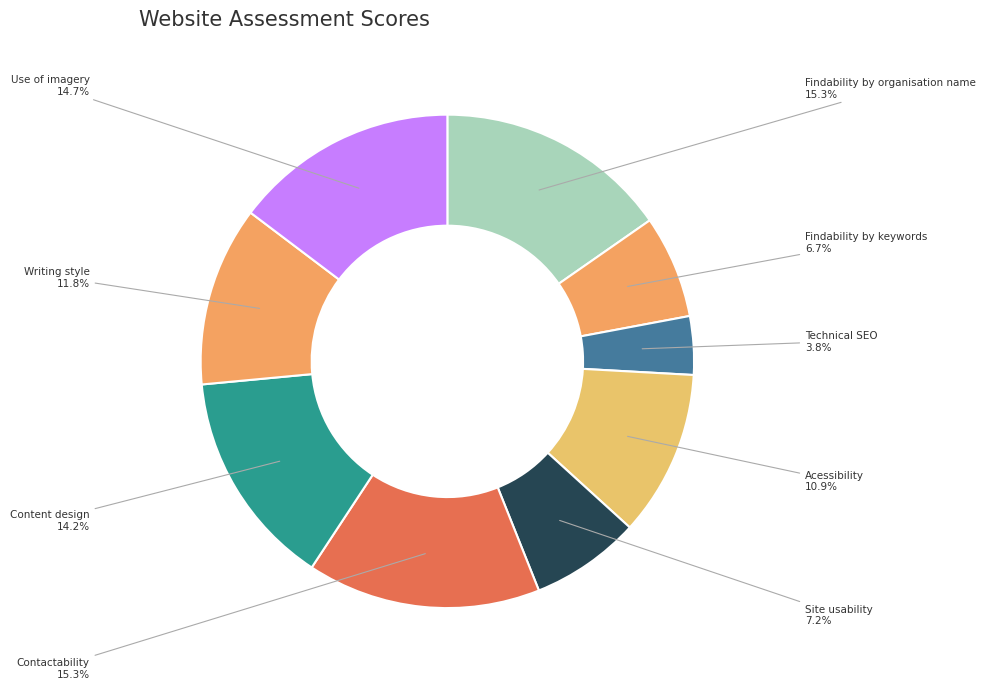

How many segments does this pie chart have?

9